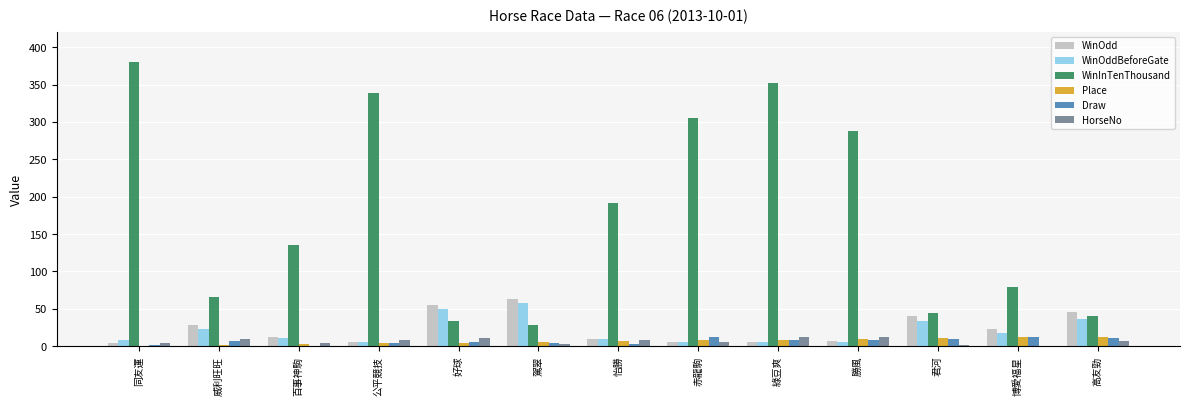

Count the number of data series in this chart.

6